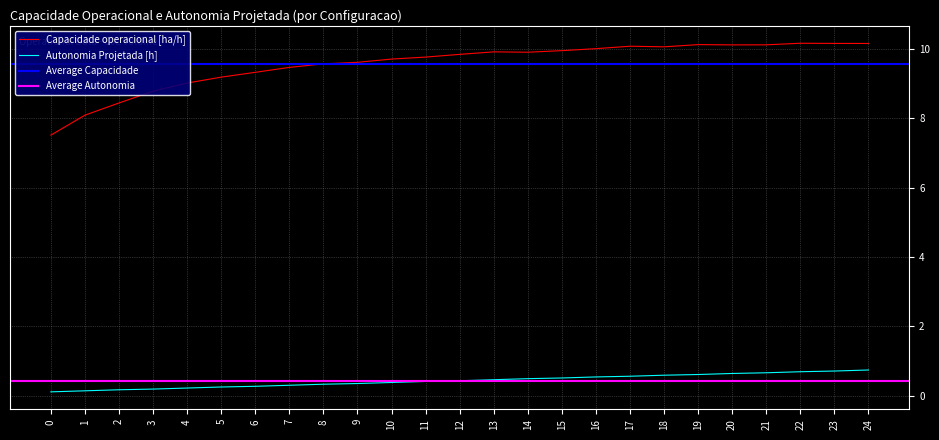

Rank the categories by Capacidade operacional [ha/h] value from highest to lowest.

22, 23, 24, 19, 21, 20, 17, 18, 16, 15, 13, 14, 12, 11, 10, 9, 8, 7, 6, 5, 4, 3, 2, 1, 0